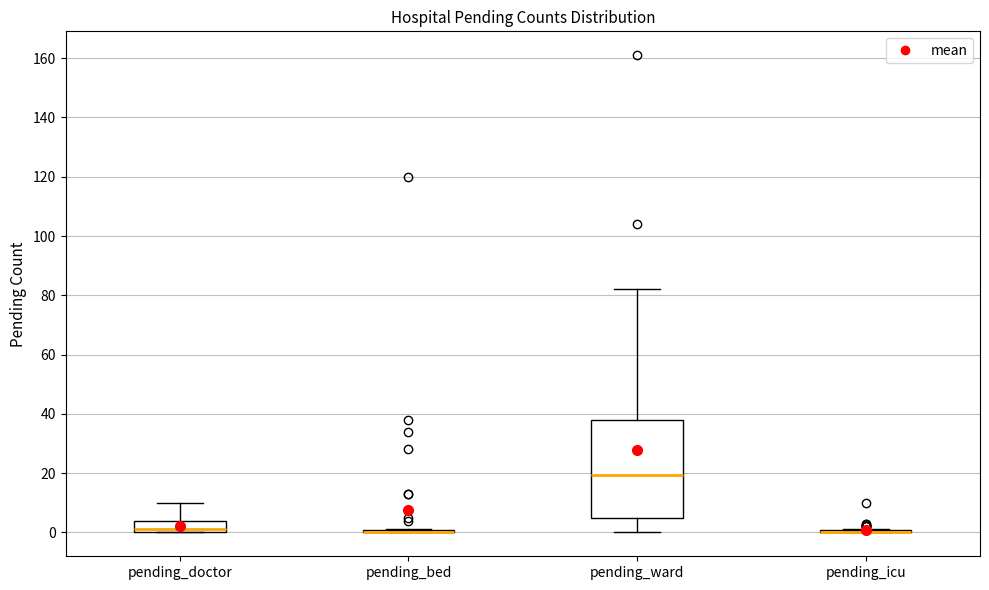

Reading left to right, transcribe this box plot: for each box, give where its median line is, the range the box spans, and where its two whiskers end, as read against the y-axis. The values are not printed on the chart, so give them approximately, as read against the axis.

pending_doctor: median 2, box 0 to 4, whiskers 0 to 10
pending_bed: box collapsed to a line at 0, whiskers 0 to 2
pending_ward: median 20, box 6 to 38, whiskers 0 to 82
pending_icu: box collapsed to a line at 0, whiskers 0 to 2